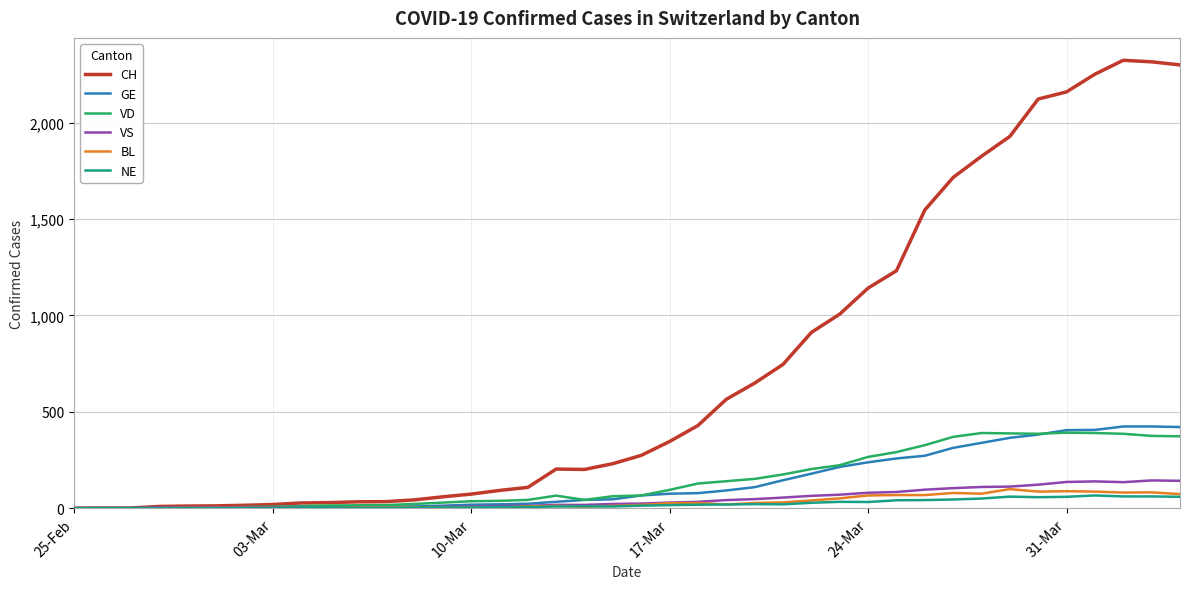

Rank the series by their maximum value, from highest to lowest.

CH, GE, VD, VS, BL, NE